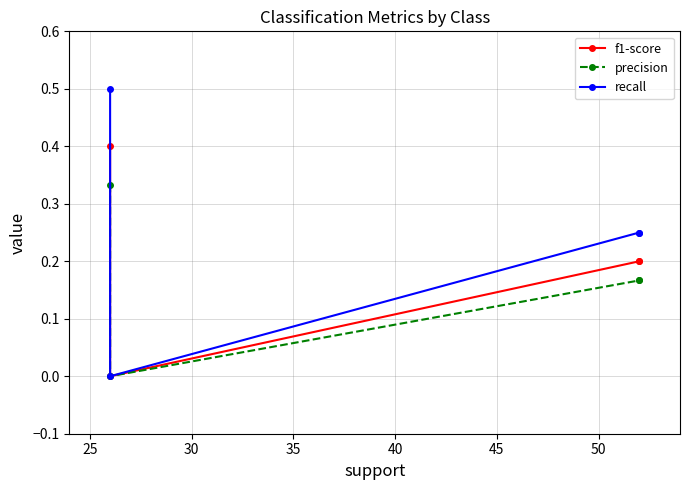

Rank the series by their average value, from highest to lowest.

recall, f1-score, precision